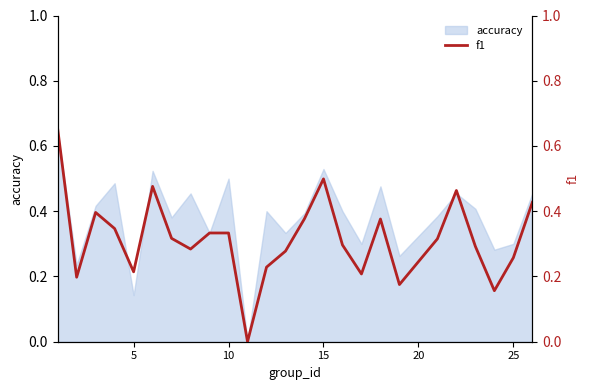

Is it true that accuracy equals 0.3 at 25?

True